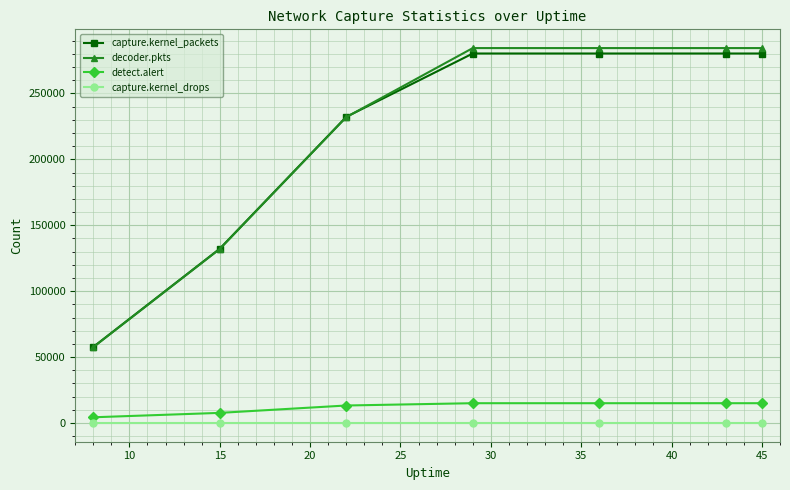

At how many categories does at least one series exceed 145533?

5